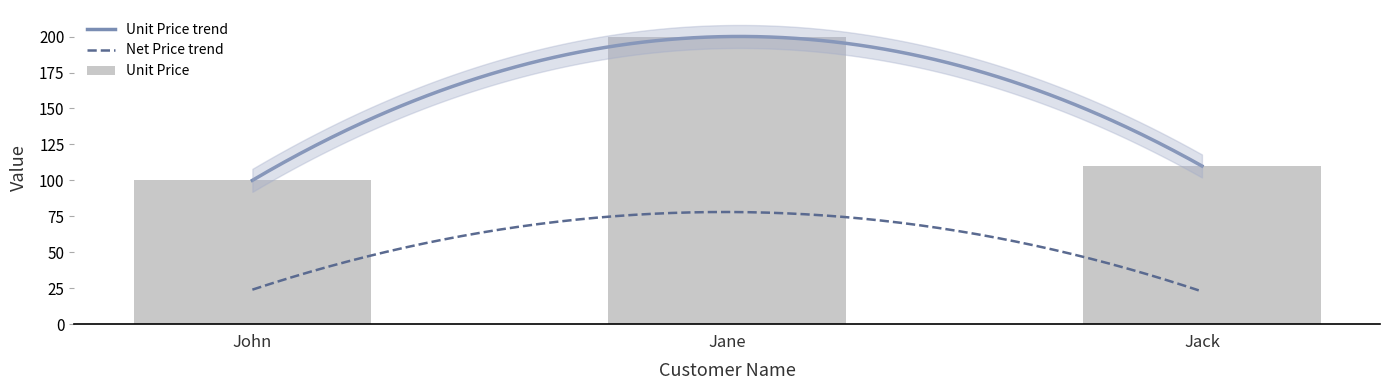

How many categories are shown in the chart?

3